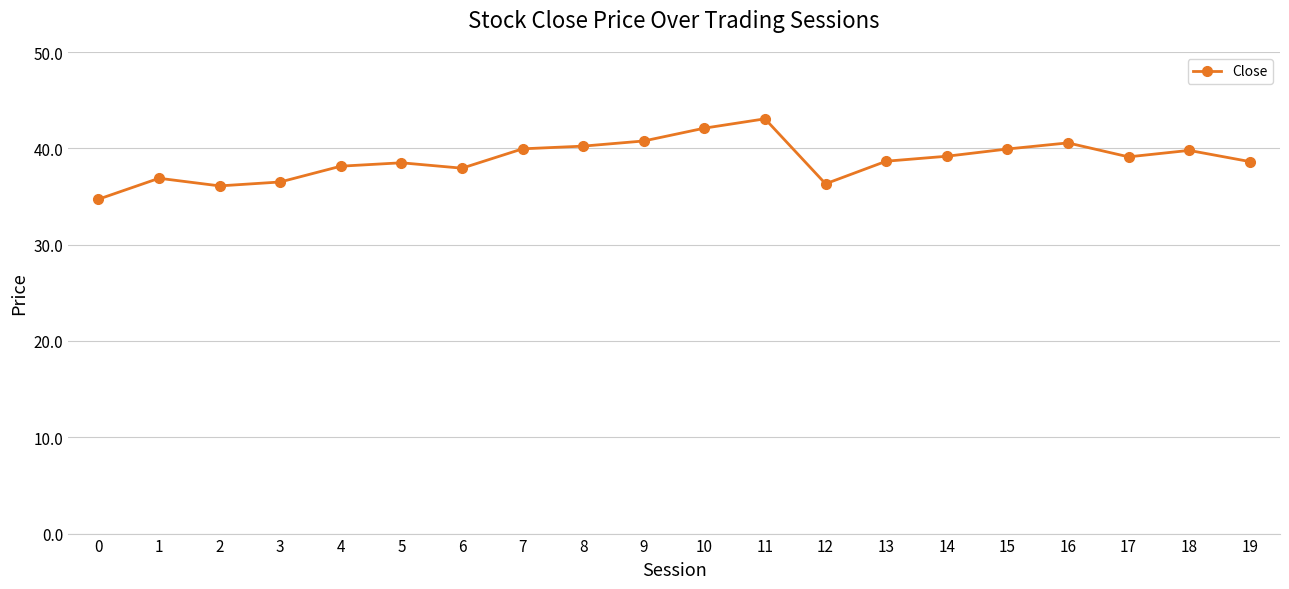

What is the average value?

38.9